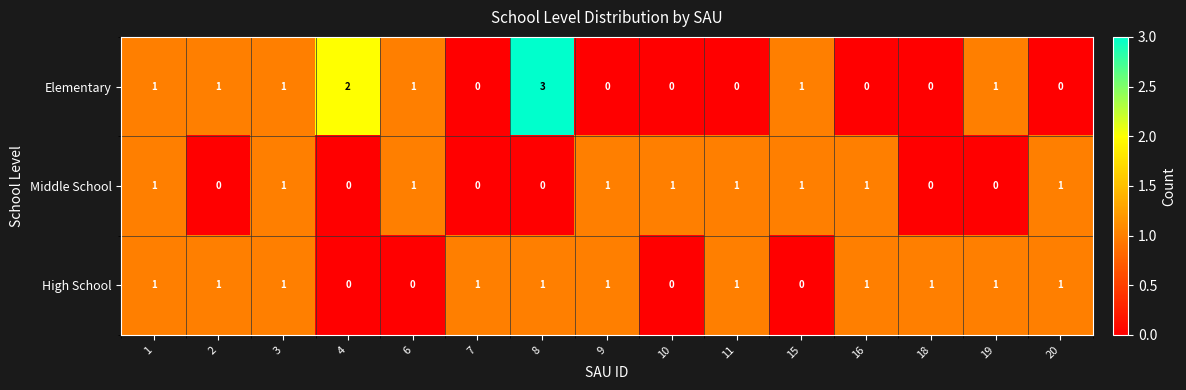

Is it true that Elementary equals 0 at 7?

True